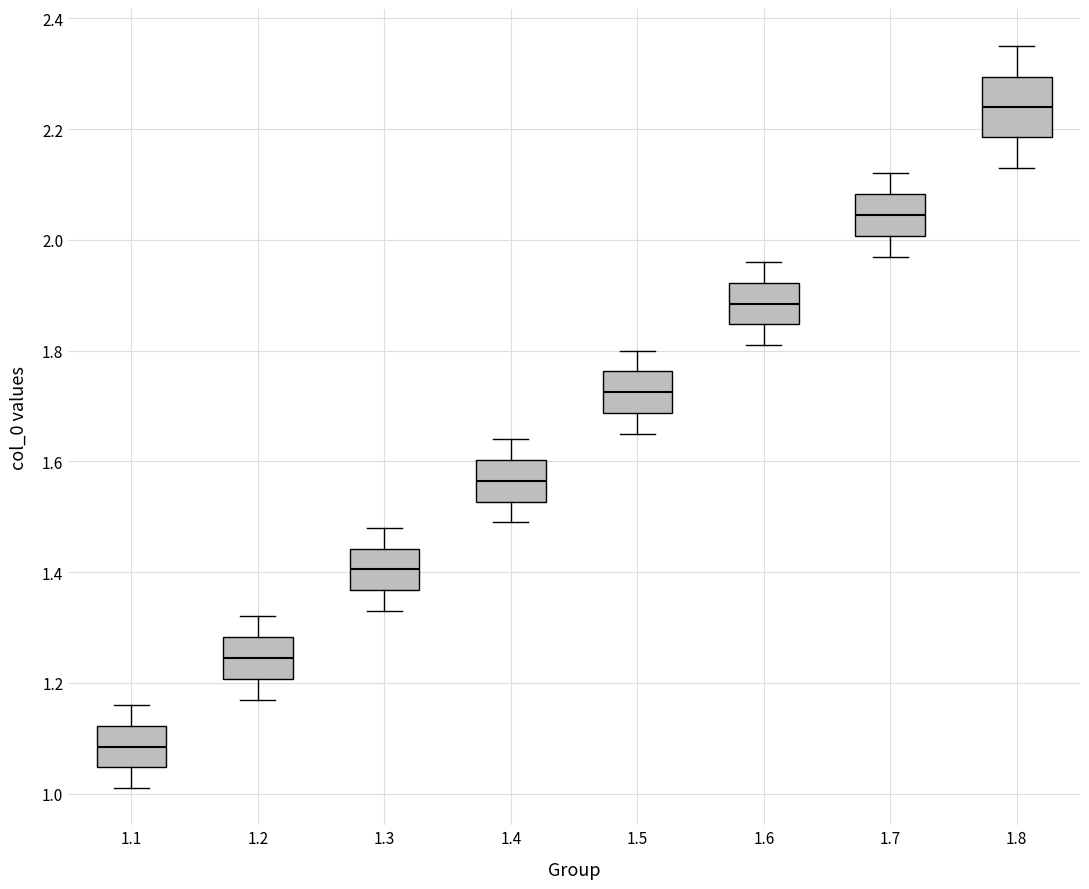

Where does the lower whisker of the box at x = 1.5 end on the y-axis? The values are not printed on the chart, so give them approximately, as read against the axis.

1.66